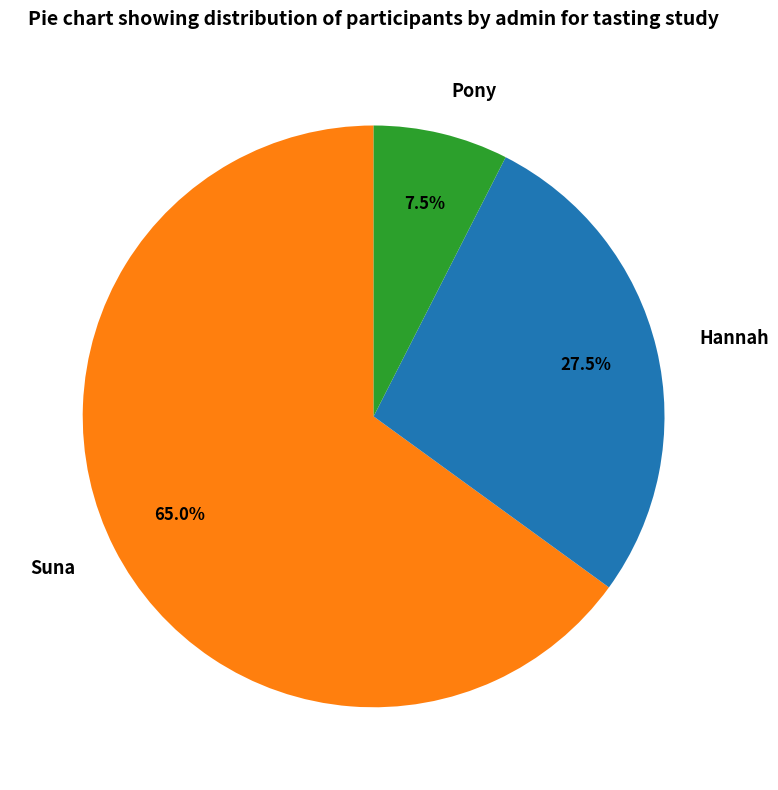

Which slice represents more than half of the pie?

Suna